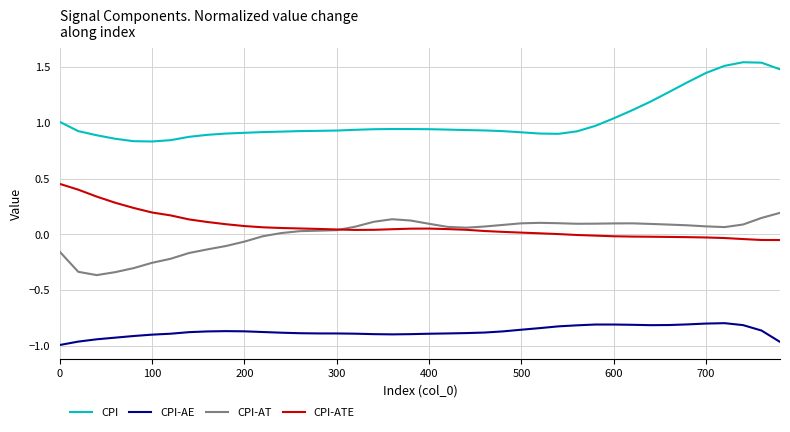

Which series has the largest total across all categories?

CPI